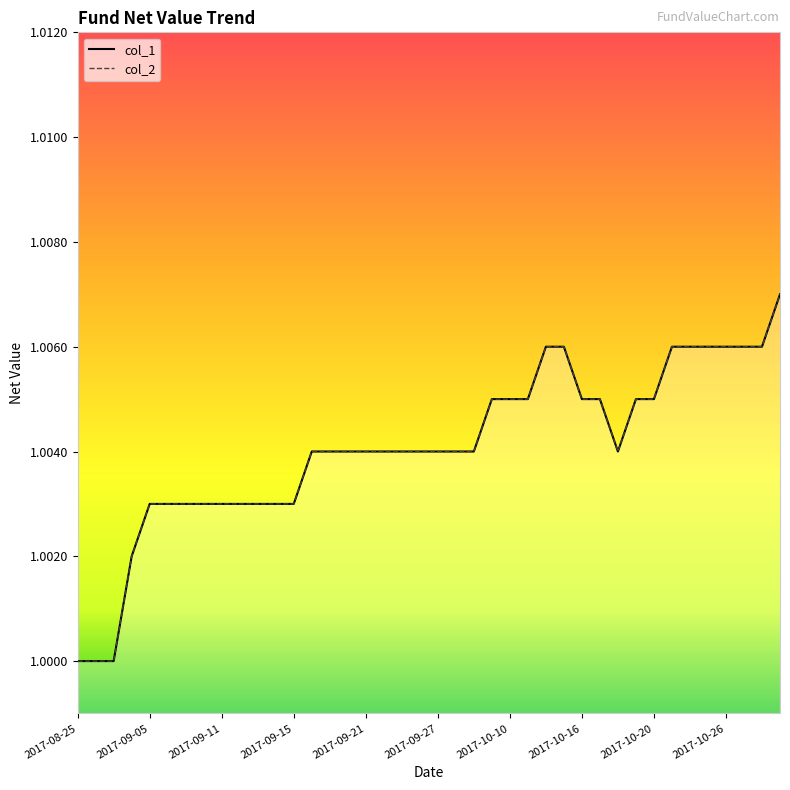

True or false: col_2 and col_1 intersect in this chart.

False